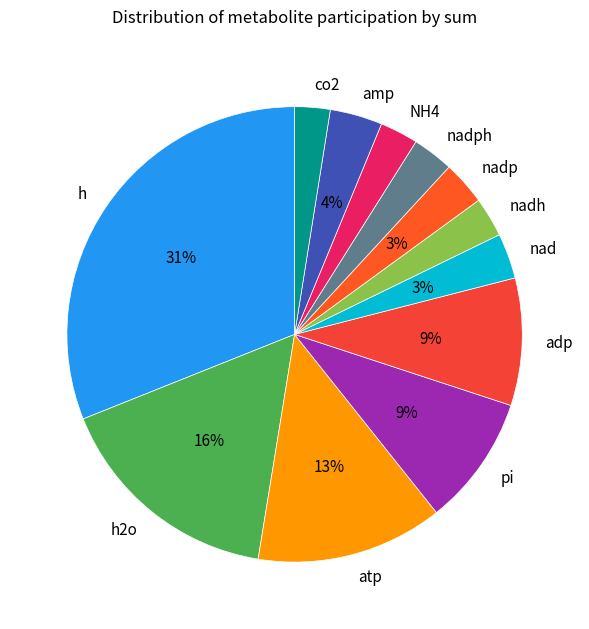

Which category has the biggest portion of the pie?

h